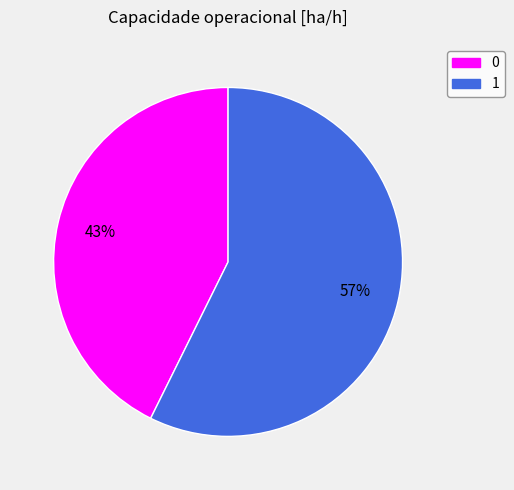

Combined, do 0 and 1 account for over 50%?

Yes